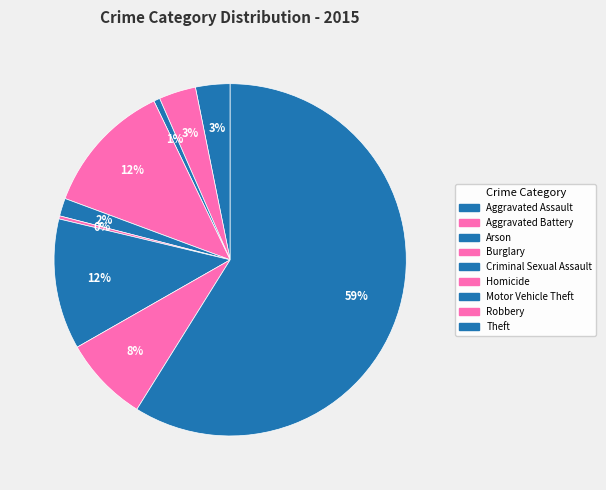

Does Theft represent more than half of the total?

Yes